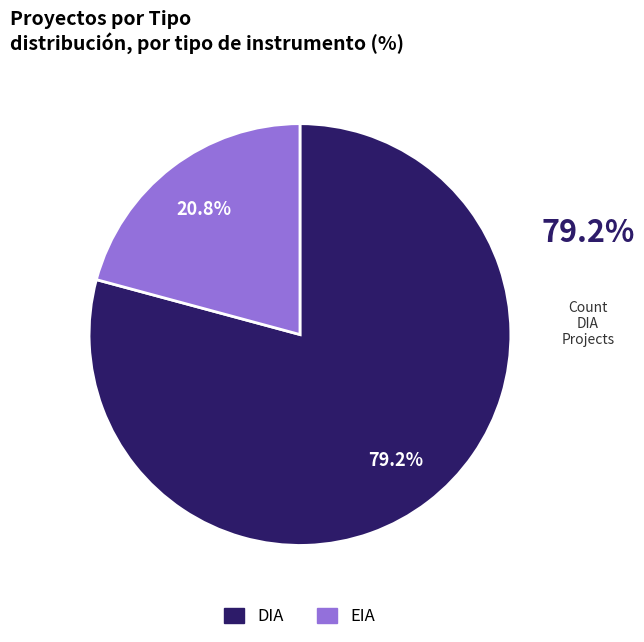

Which slice is the largest?

DIA